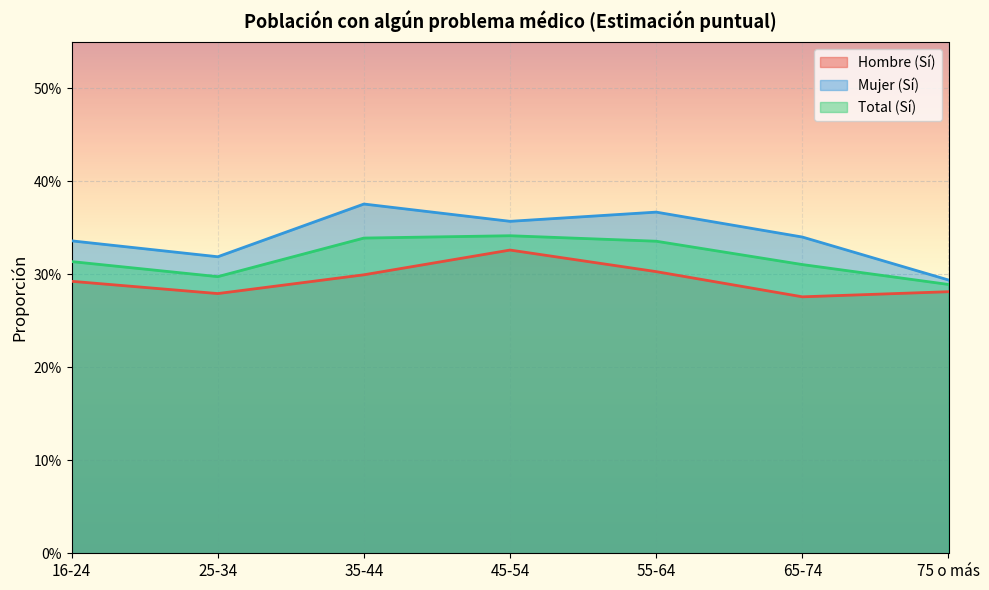

Which category has the lowest value in the Mujer (Sí) series?

75 o más